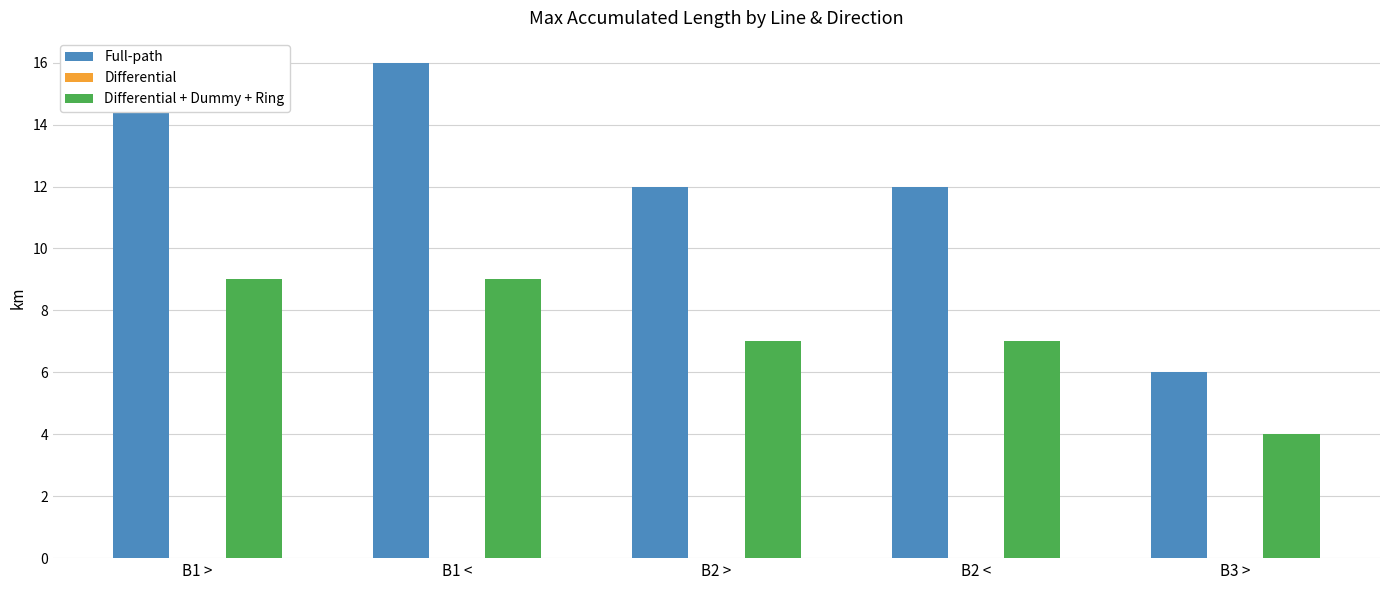

List the labels in order of Full-path value, largest first.

B1 >, B1 <, B2 >, B2 <, B3 >